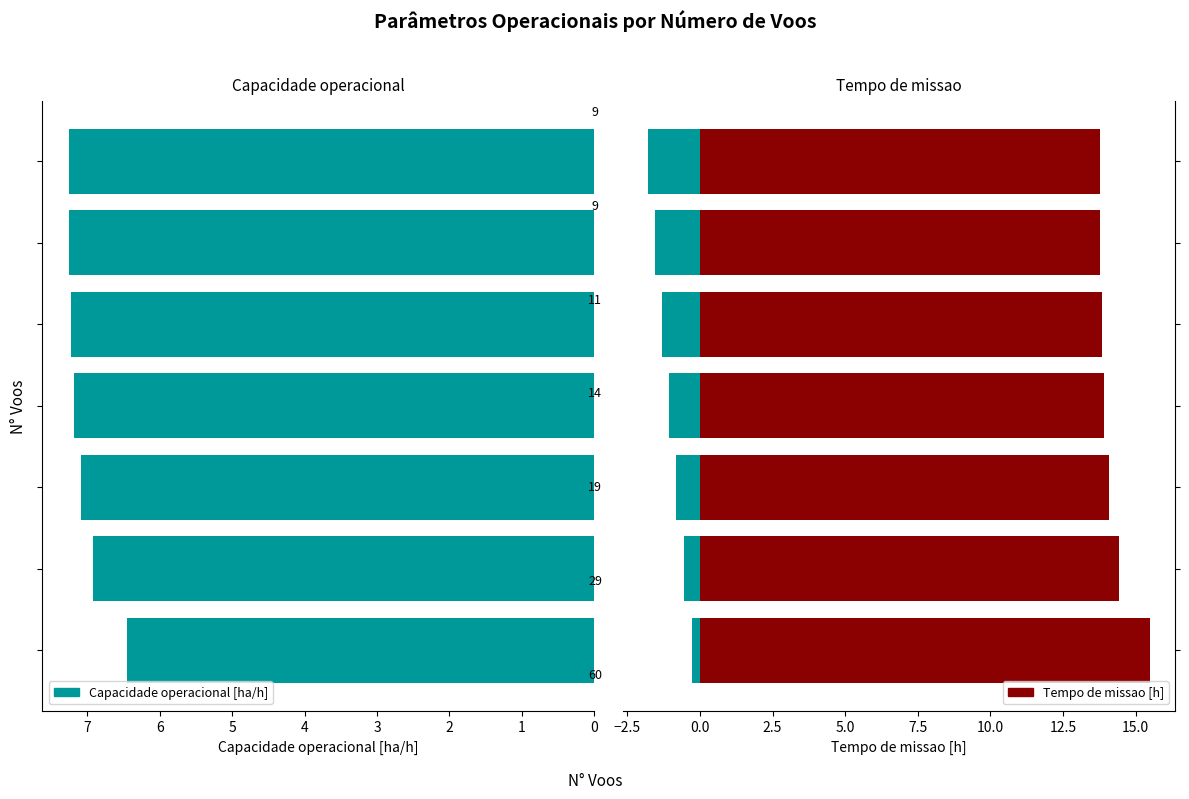

Read the Capacidade operacional [ha/h] value at 4.

7.2